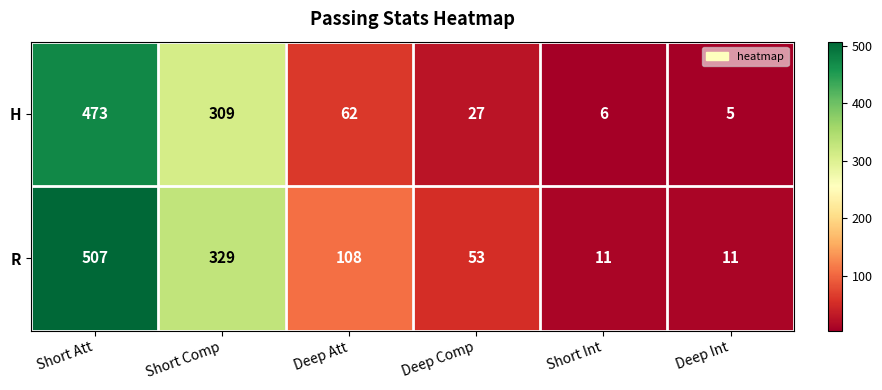

Is the value of H at Deep Comp greater than the value of R at Short Comp?

No